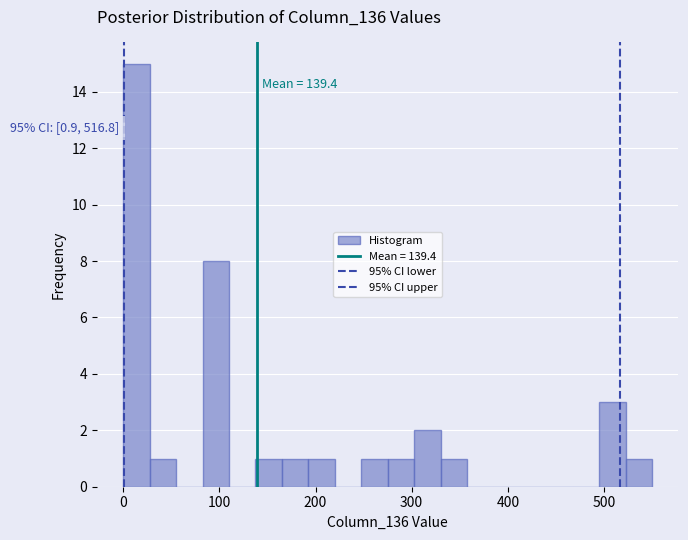

Read against the x-axis, roughly where is the centre of the tallest bar?

10